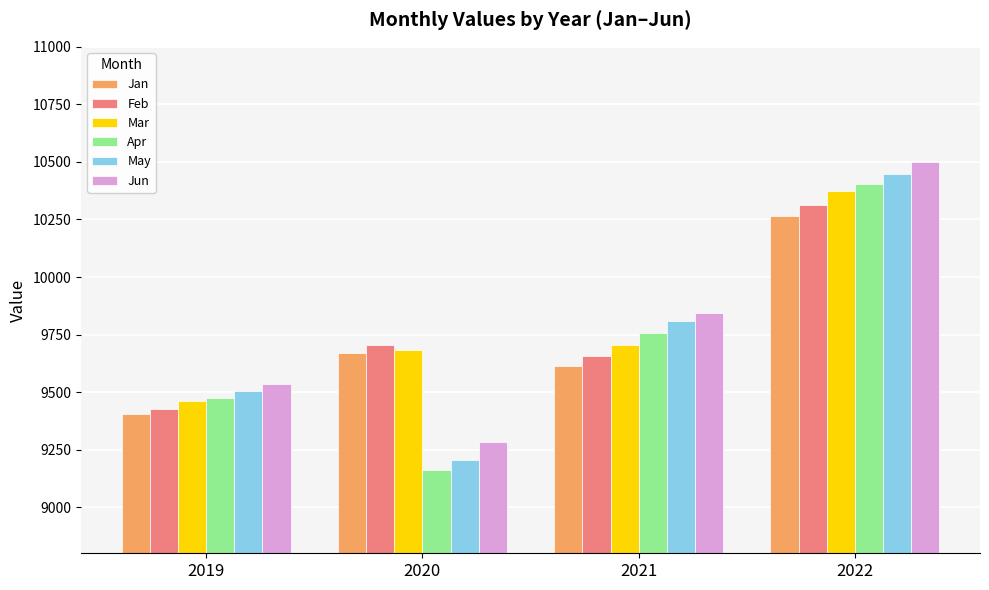

Rank the series at 2021 from lowest to highest value.

Jan, Feb, Mar, Apr, May, Jun